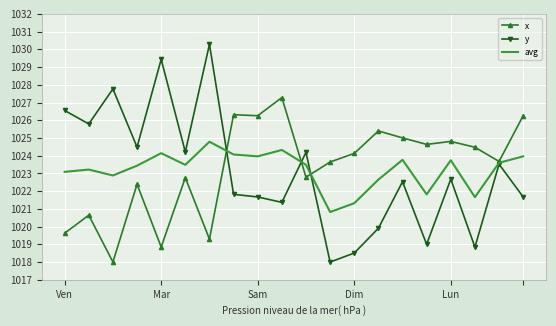

Count the number of data series in this chart.

3